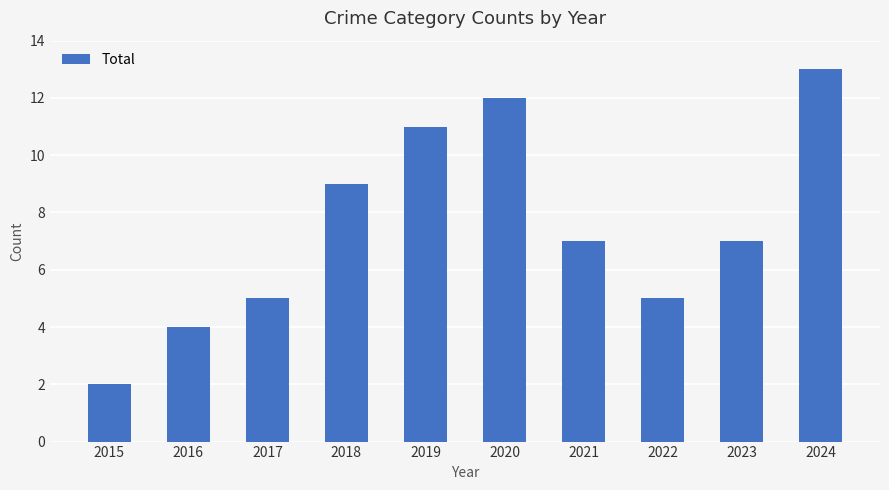

What is the difference between the maximum and second lowest values?

9